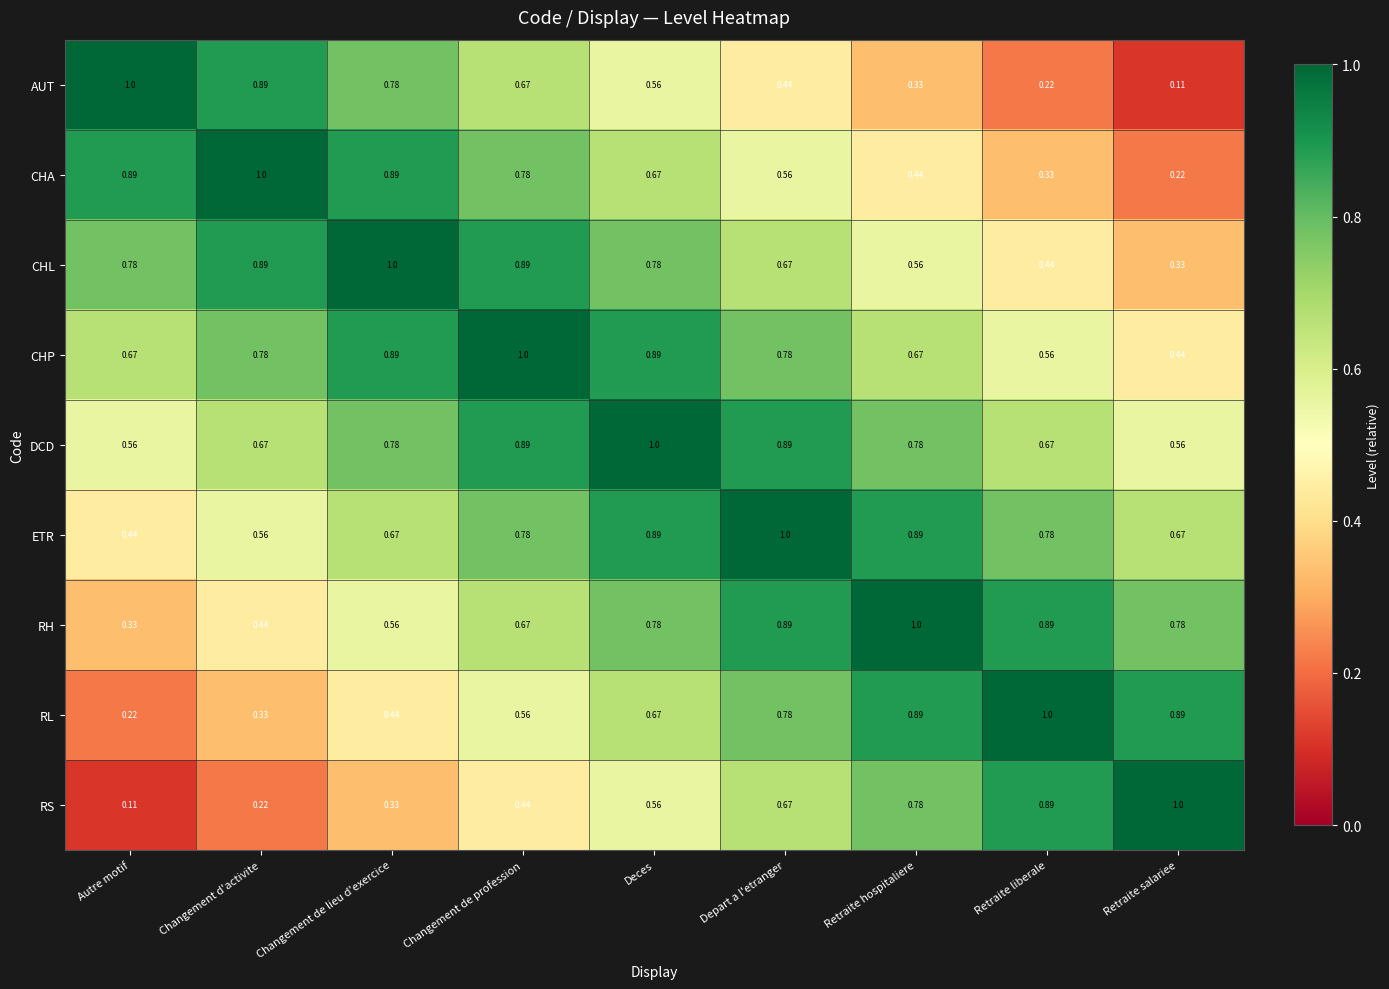

At which category is the sum across all series the highest?

Deces